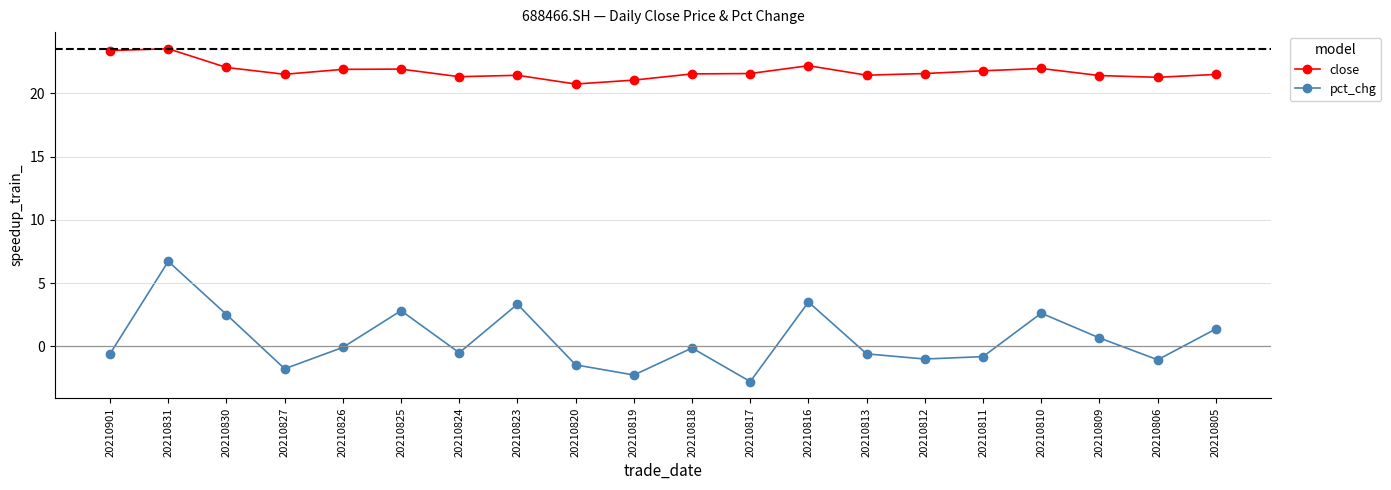

What is the value of the pct_chg point at the 1st from the left?

-0.6